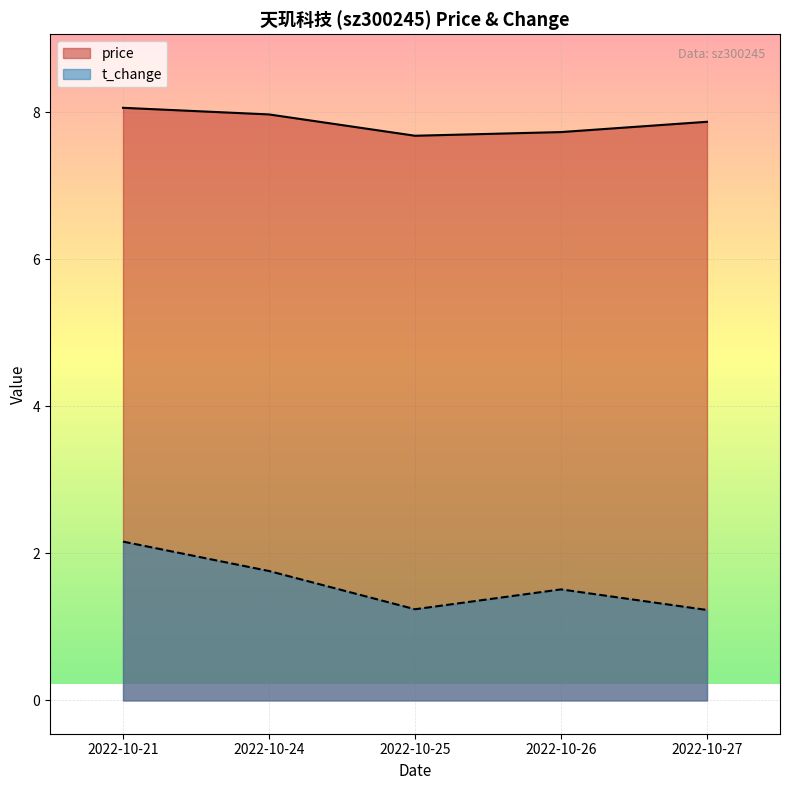

At how many categories does at least one series exceed 6?

5